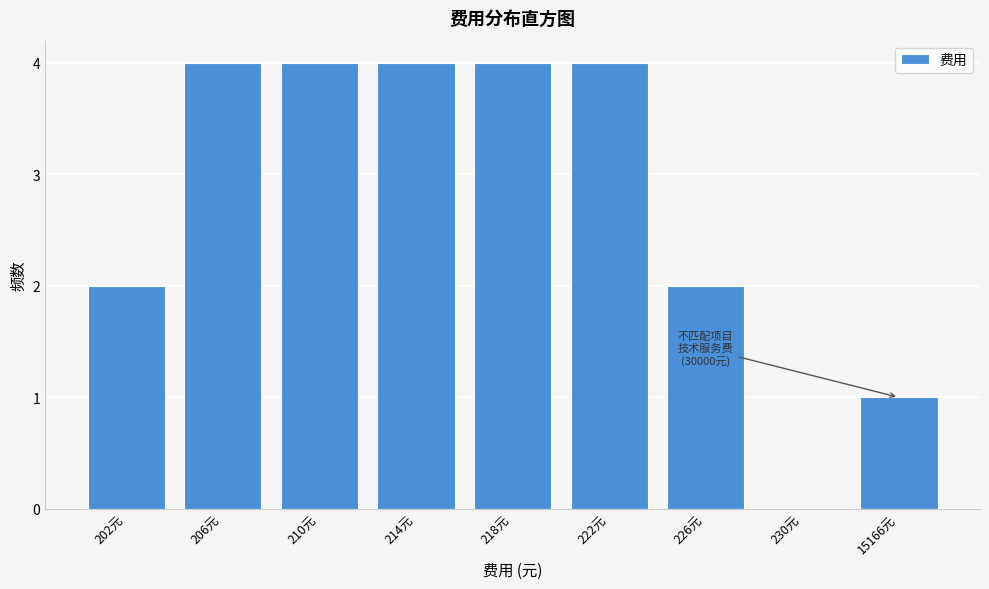

Reading left to right, what are all the values shown in this chart?

202元=2	206元=4	210元=4	214元=4	218元=4	222元=4	226元=2	230元=0	15166元=1